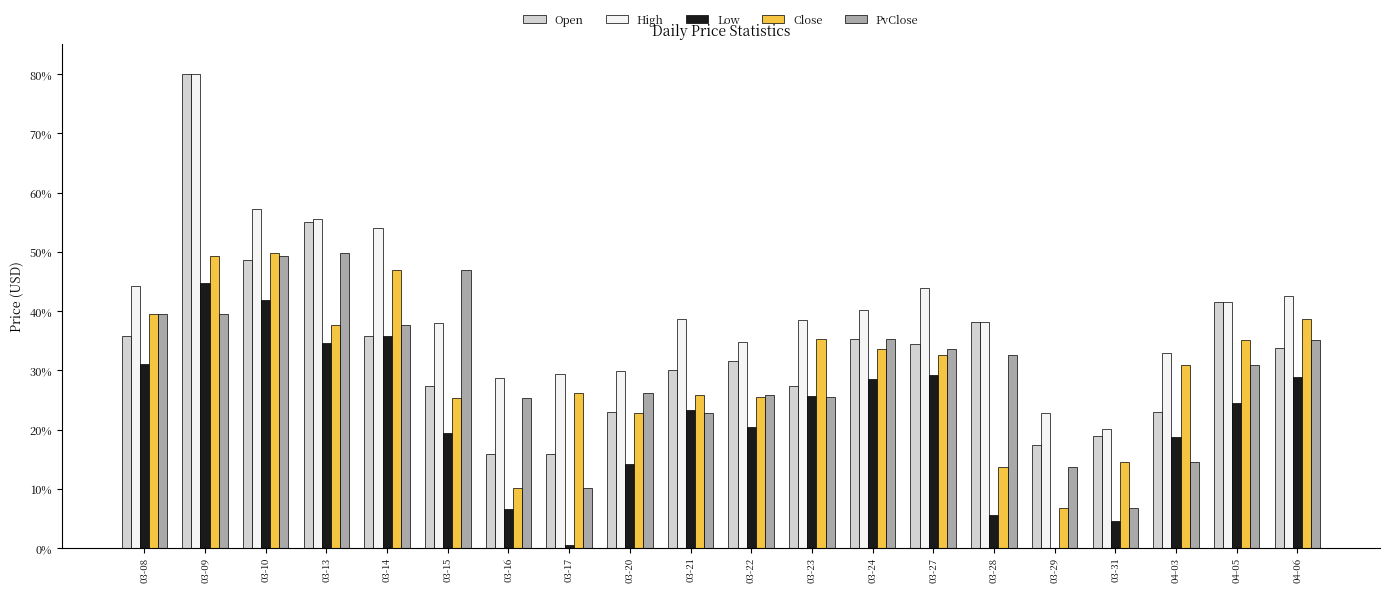

Which series changed the most between 03-10 and 03-24?

High